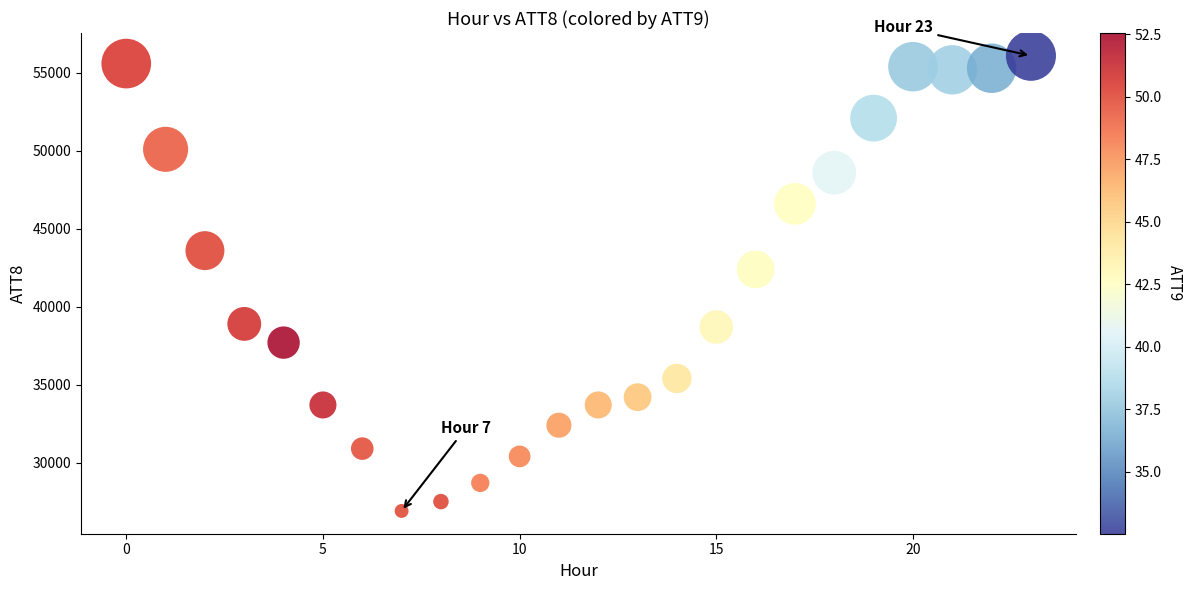

What is the range of Y values (max minus min)?

29200